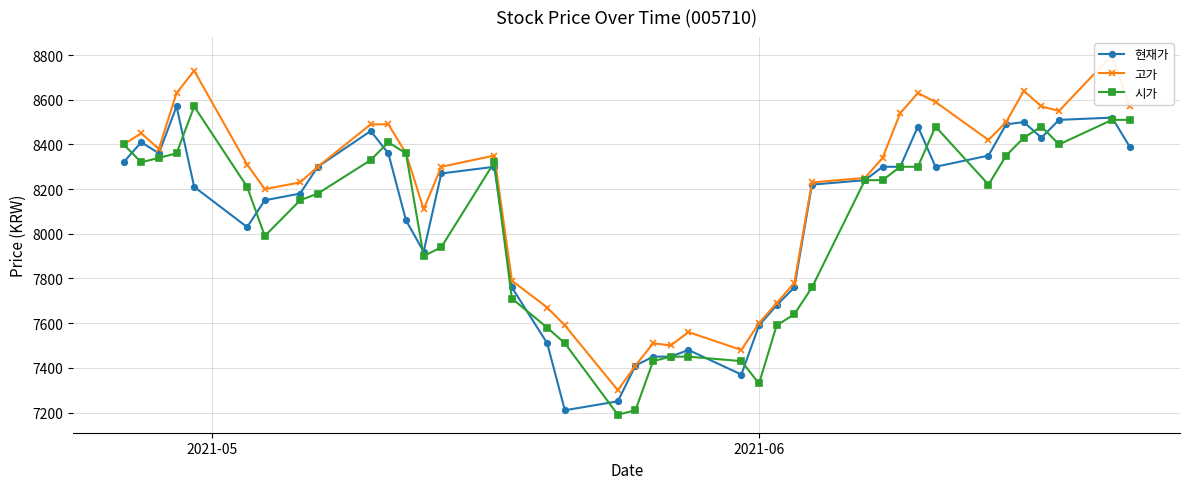

What is the maximum value for 현재가?

8570